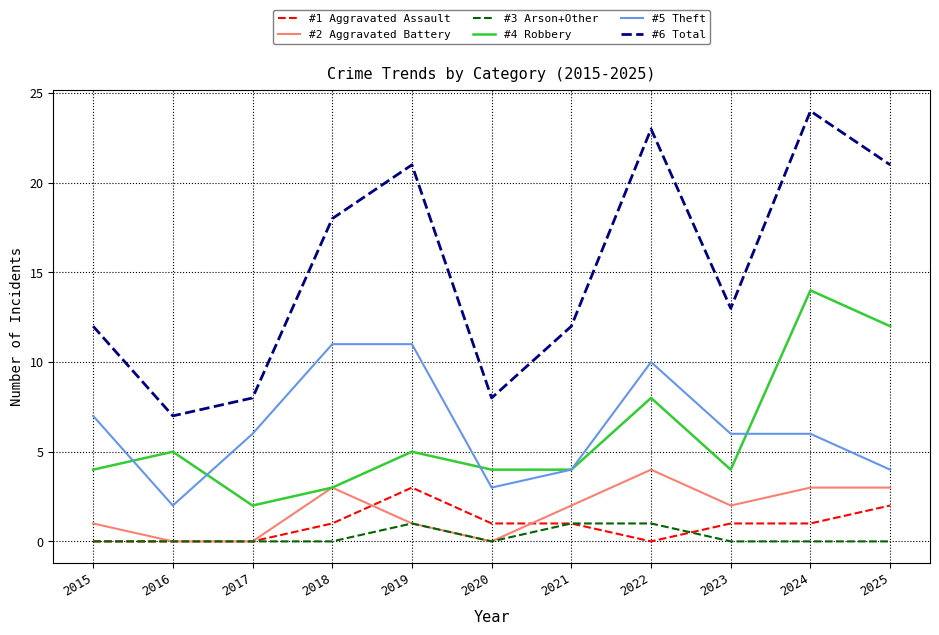

At how many categories does at least one series exceed 5?

11